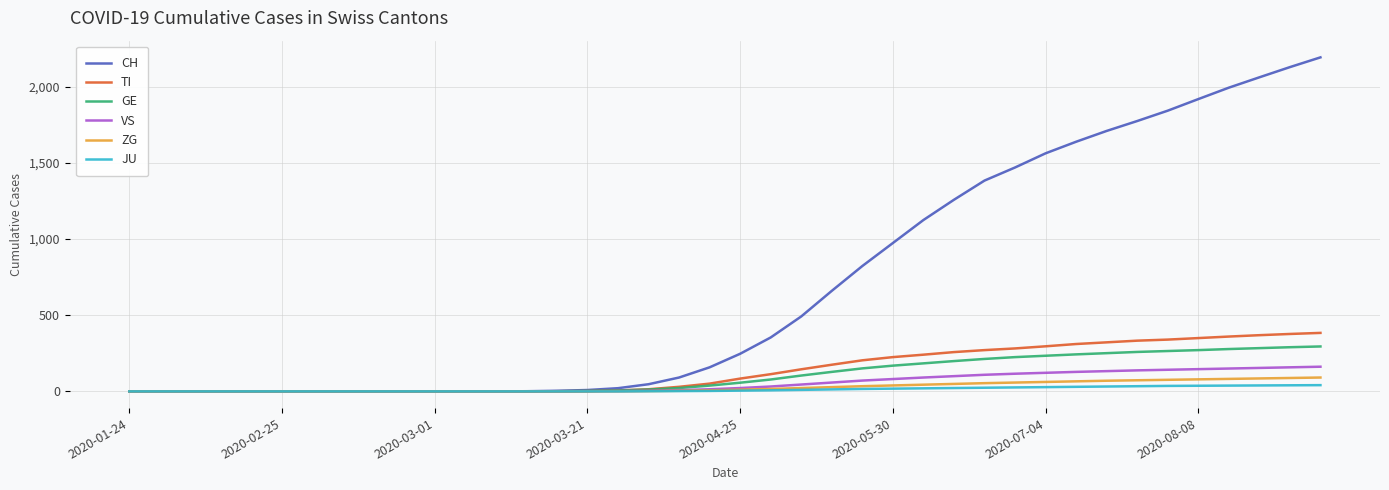

Which series has the largest total across all categories?

CH